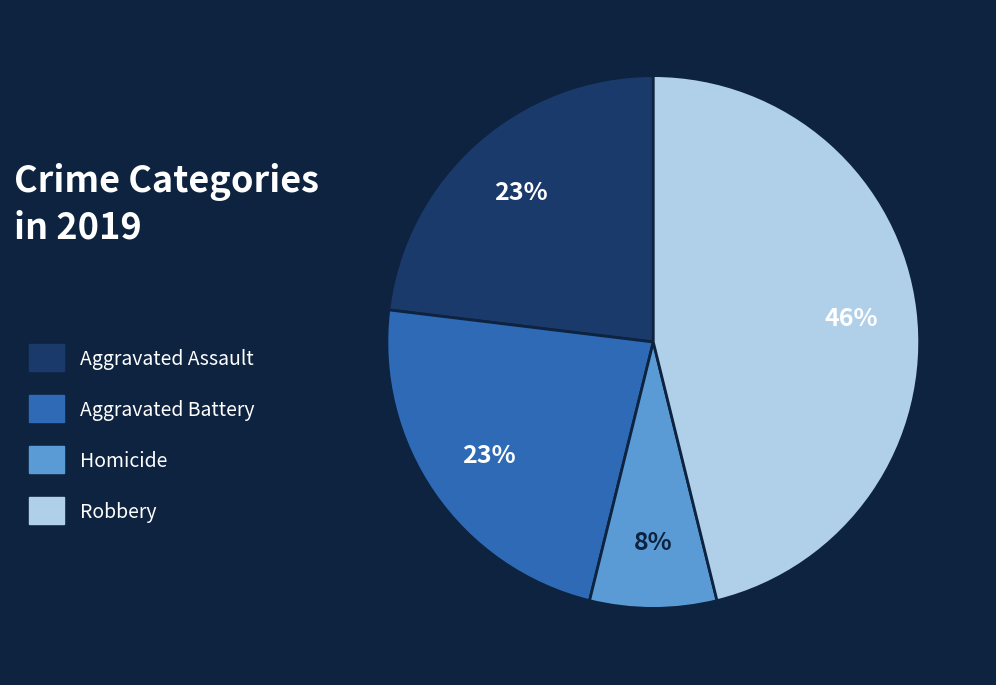

Is Aggravated Battery the majority of the pie?

No